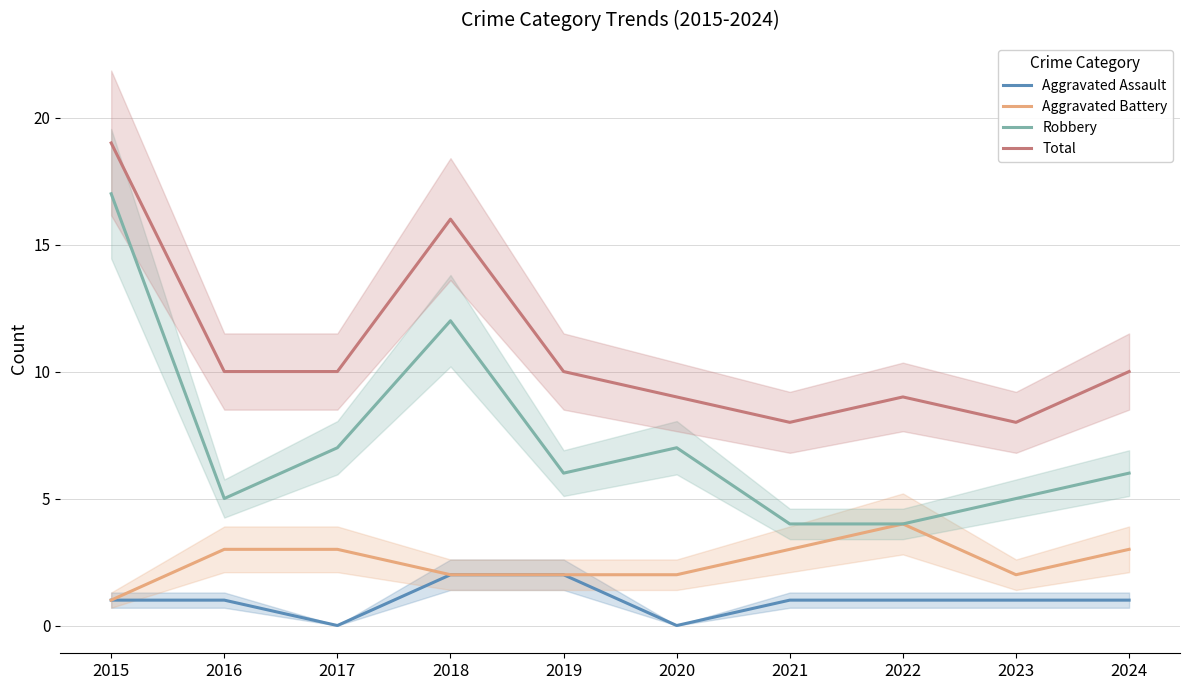

The value of Total at 2016 is 17. True or false?

False